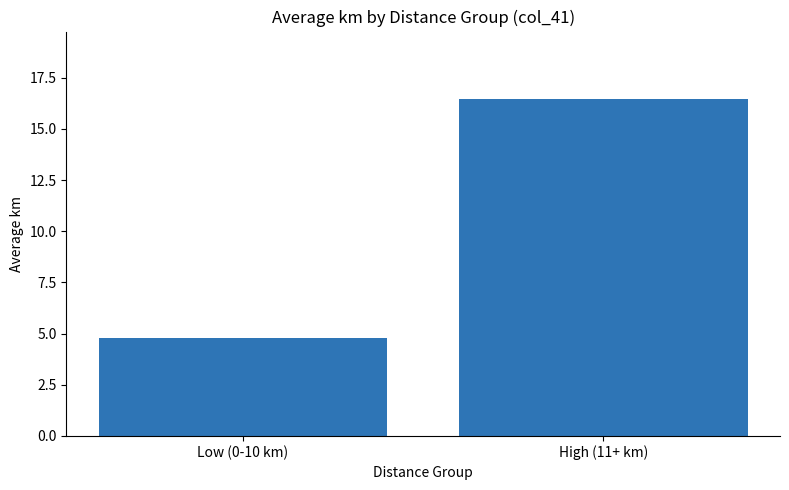

Count the number of data series in this chart.

1